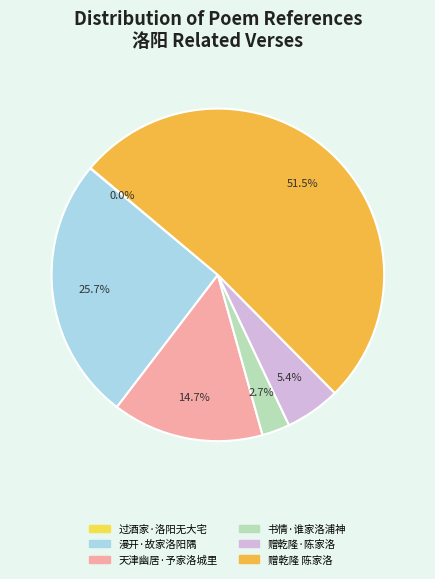

To the nearest percent, what is the difference between the 赠乾隆·陈家洛 and 天津幽居·予家洛城里 slice percentages?

9%